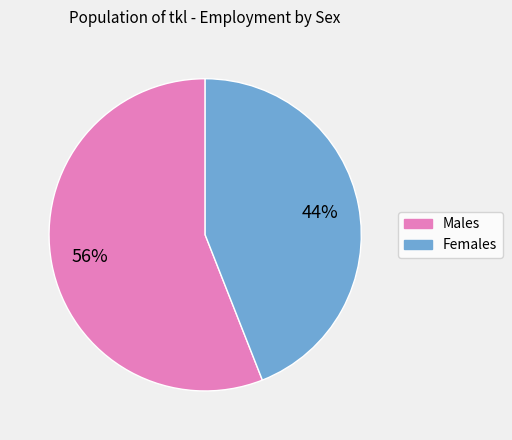

To the nearest percent, what is the average slice percentage?

50%